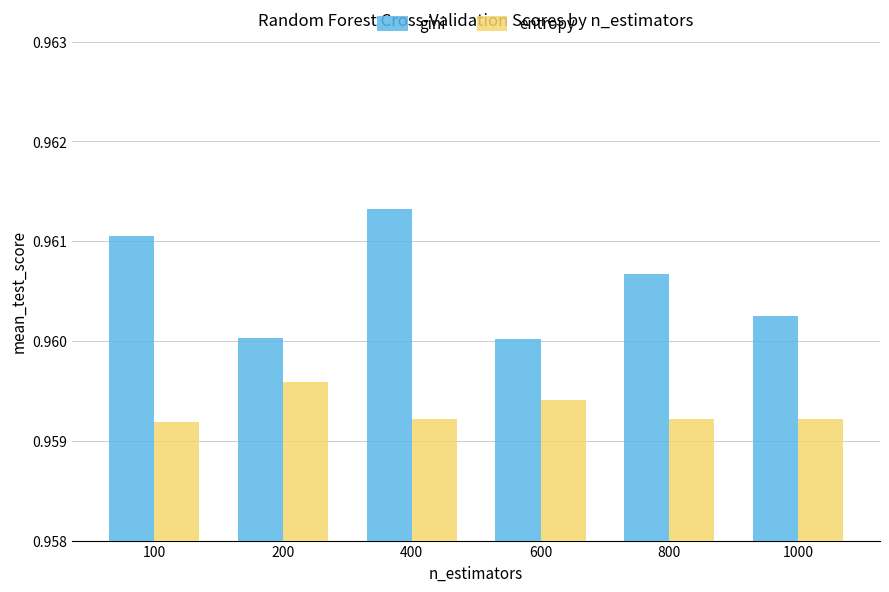

How many bars are there in total?

12